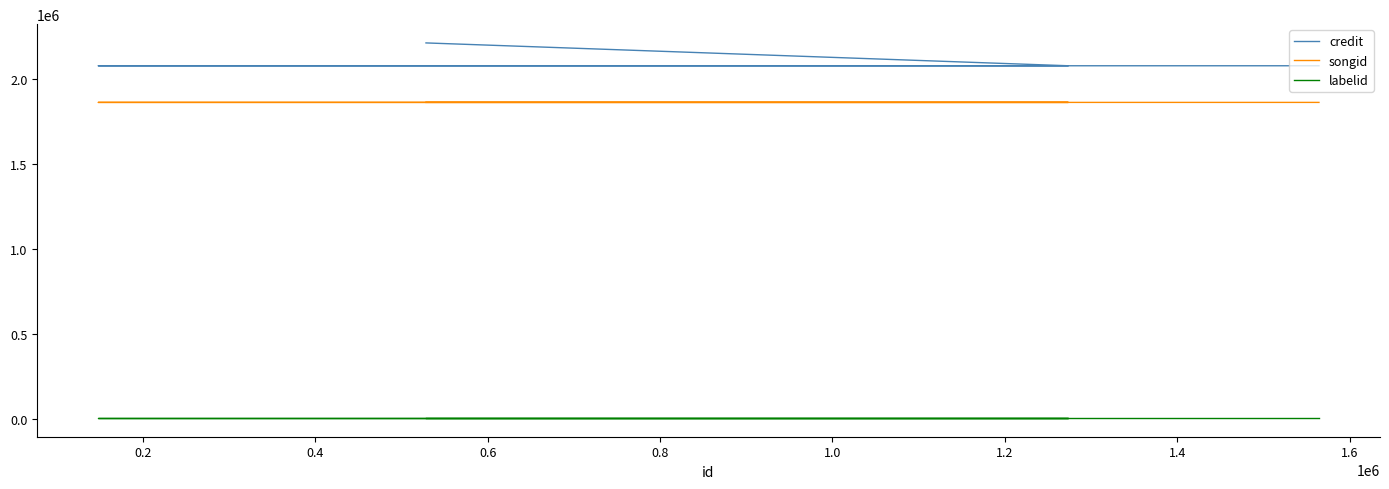

What is the value of the songid point at the 1st from the left?

1863586